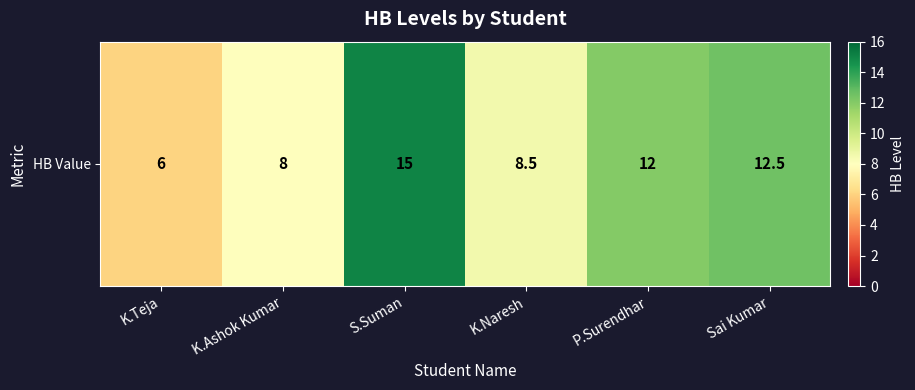

Reading left to right, list all the values displayed in this chart.

K.Teja=6.0	K.Ashok Kumar=8.0	S.Suman=15.0	K.Naresh=8.5	P.Surendhar=12.0	Sai Kumar=12.5